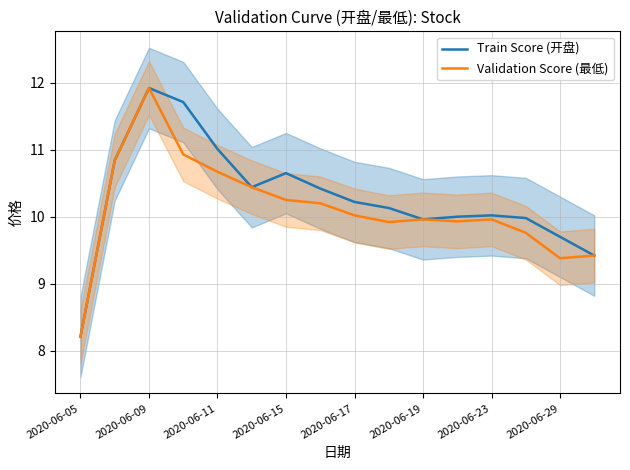

What is the highest value of the Validation Score (最低) series?

11.9